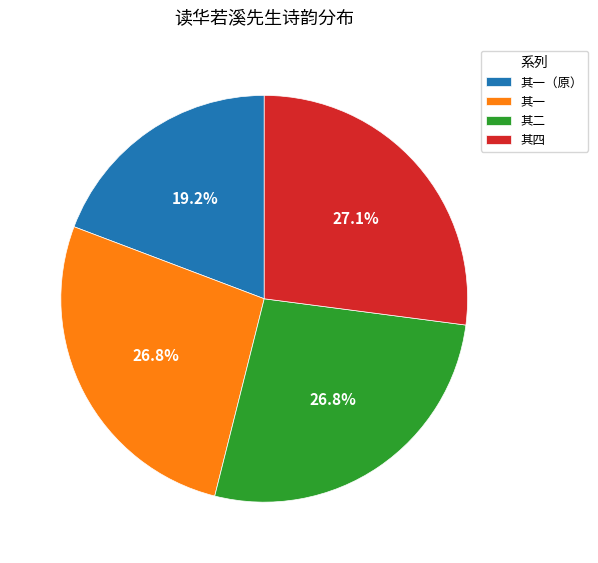

How many segments does this pie chart have?

4